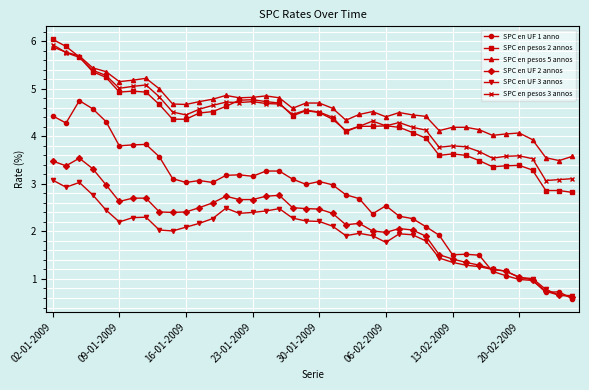

What is the value of the SPC en pesos 3 annos point at the 5th from the left?

5.3